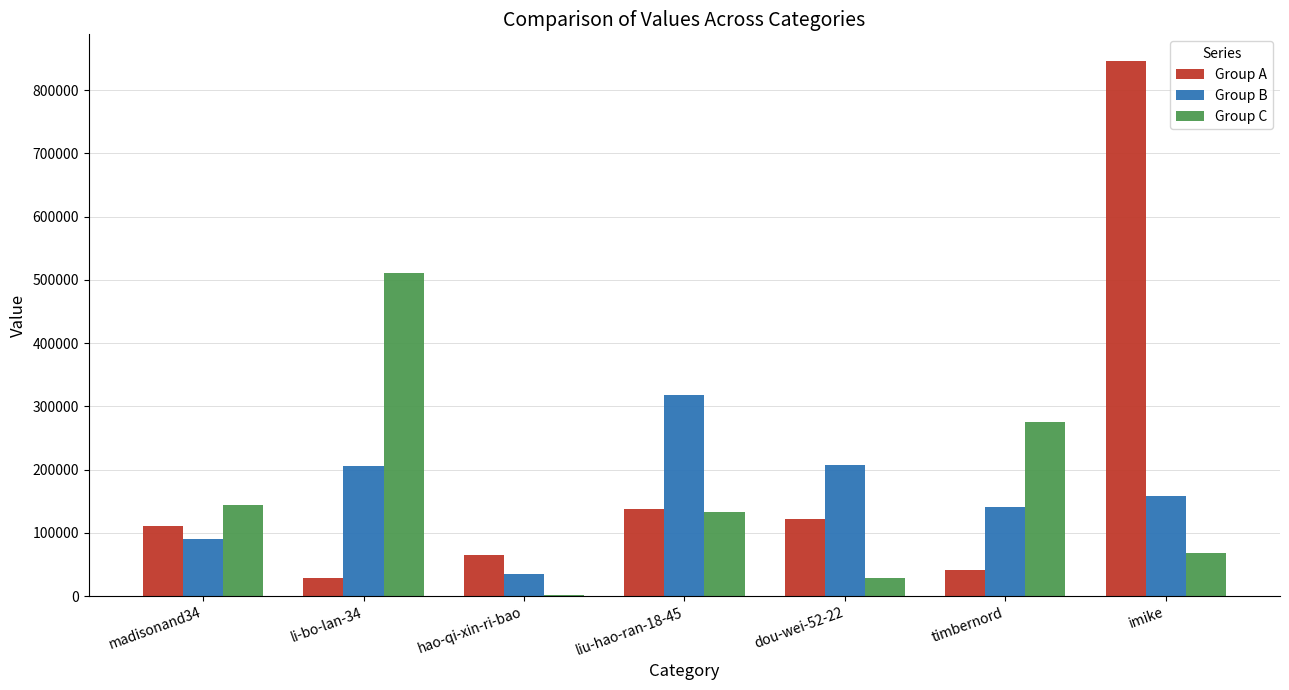

At which category is the sum across all series the highest?

imike